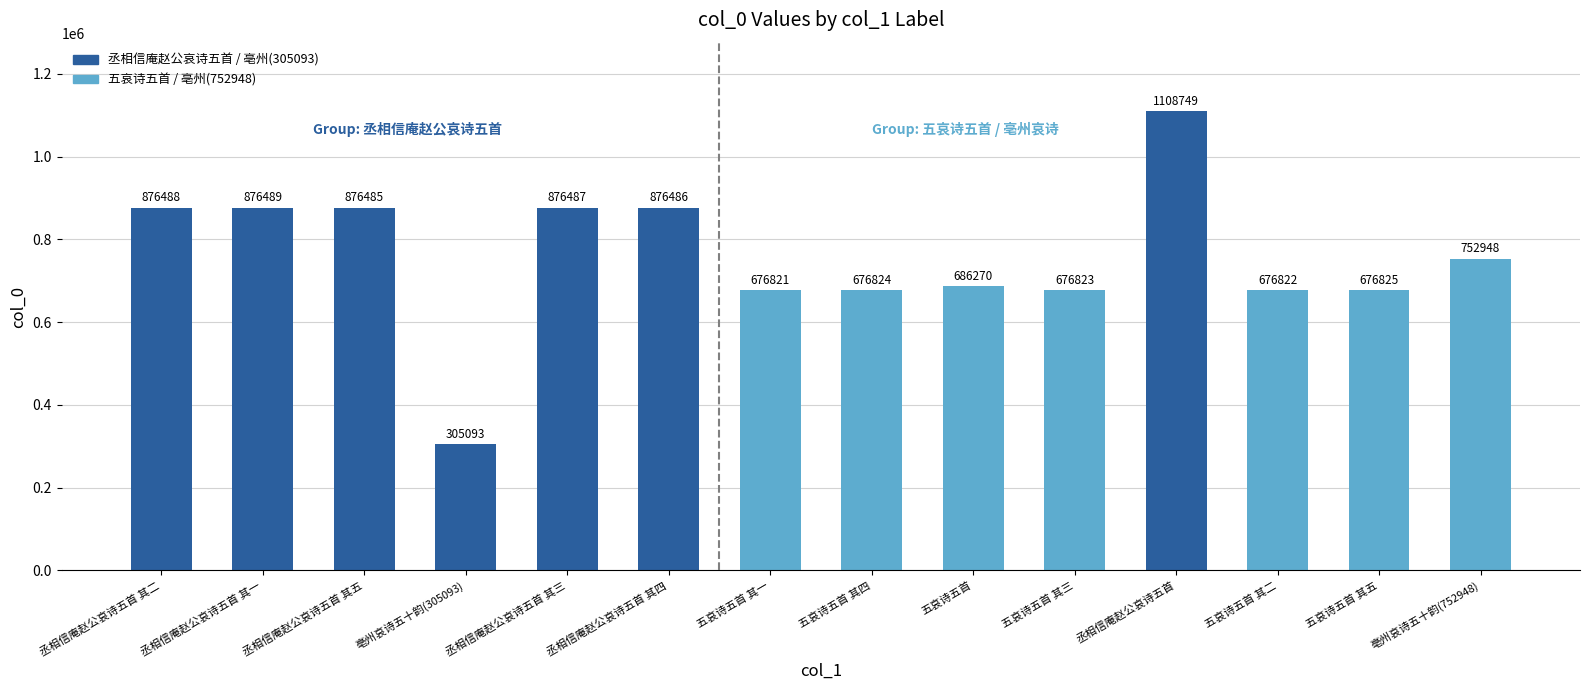

The chart shows a value of 876486 at 丞相信庵赵公哀诗五首 其四. True or false?

True